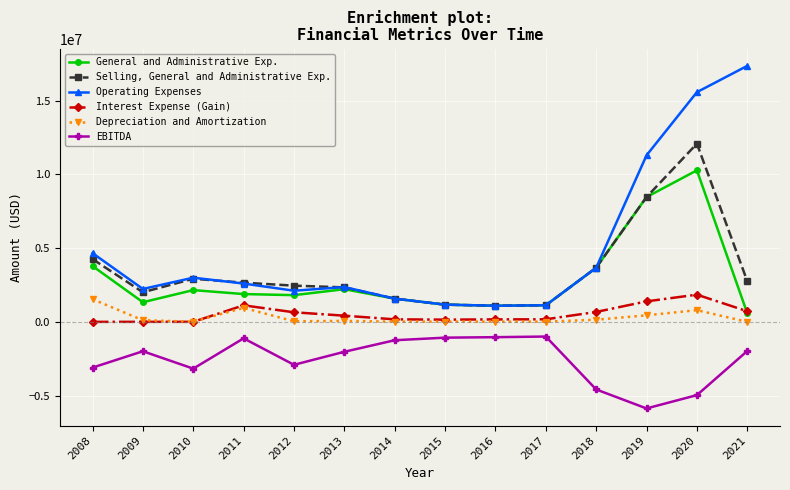

What are all the series names shown in the legend?

General and Administrative Exp., Selling, General and Administrative Exp., Operating Expenses, Interest Expense (Gain), Depreciation and Amortization, EBITDA